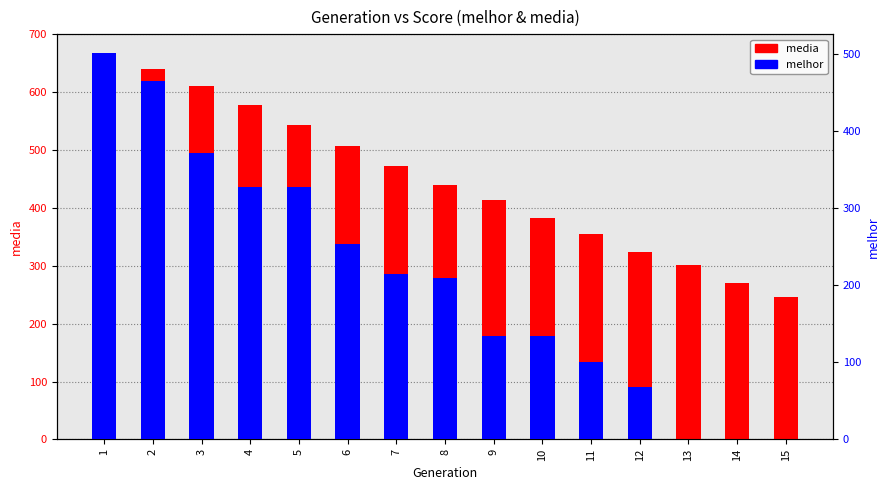

At which category is the sum across all series the highest?

1